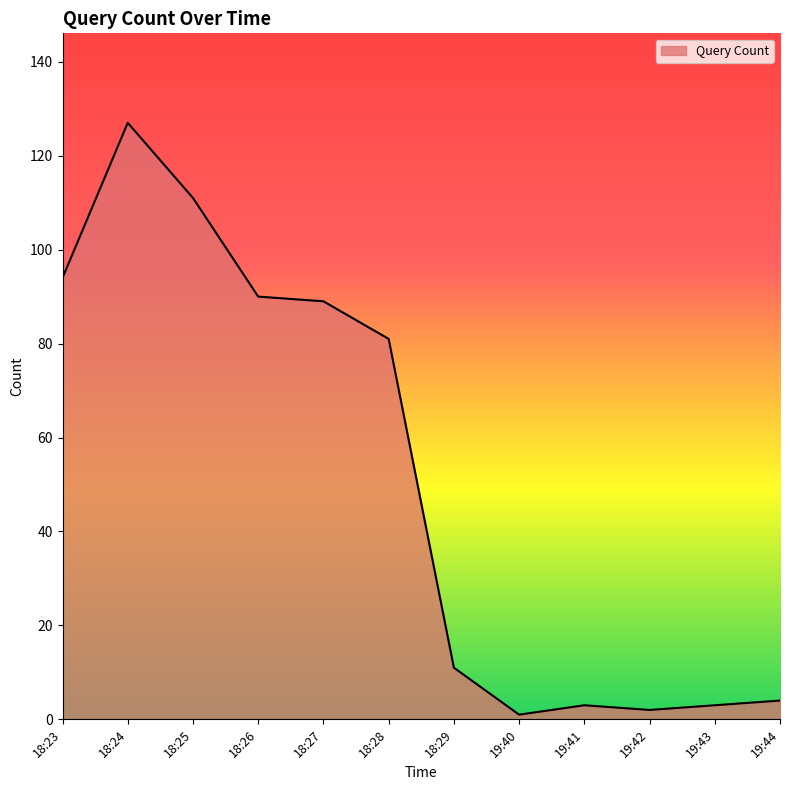

Approximately how many times larger is the value at 18:24 compared to 19:43?

42.3